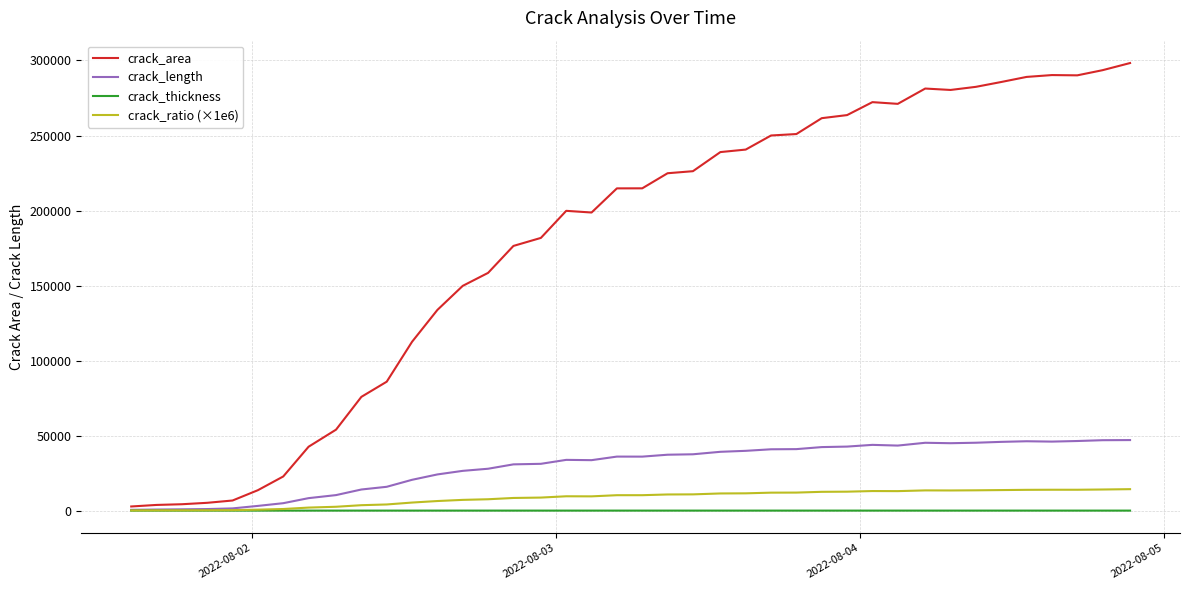

What is the smallest value displayed?

16.4